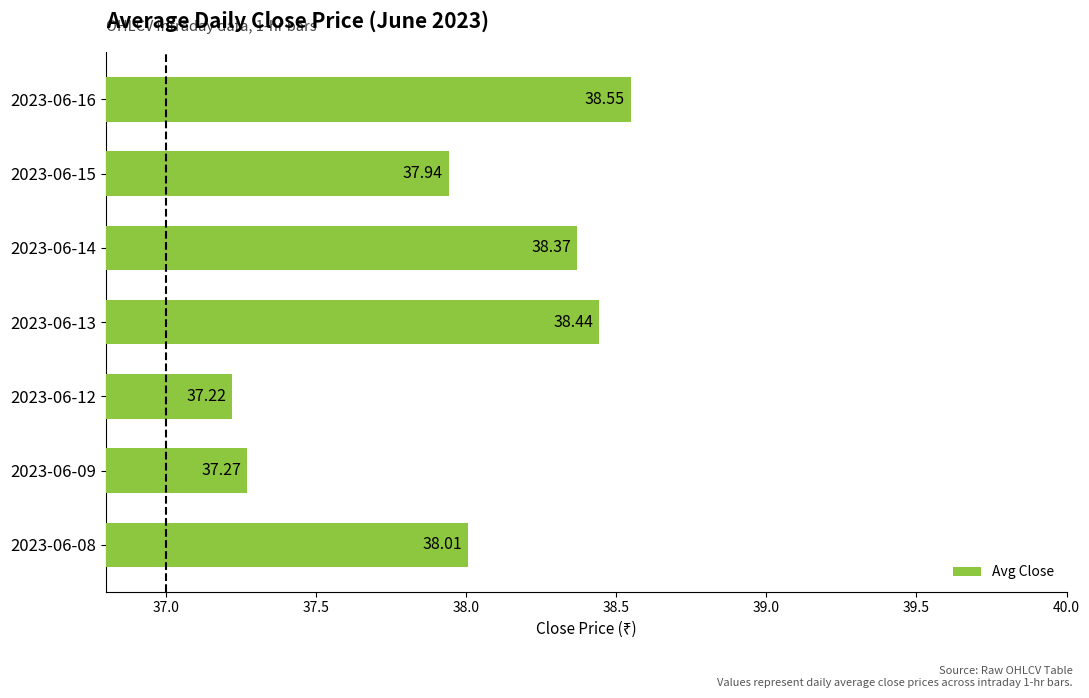

Approximately how many times larger is the value at 2023-06-16 compared to 2023-06-15?

1.0